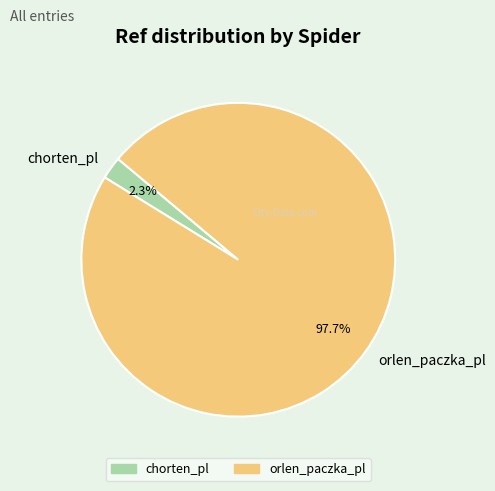

Is there any slice that represents more than half of the pie?

Yes